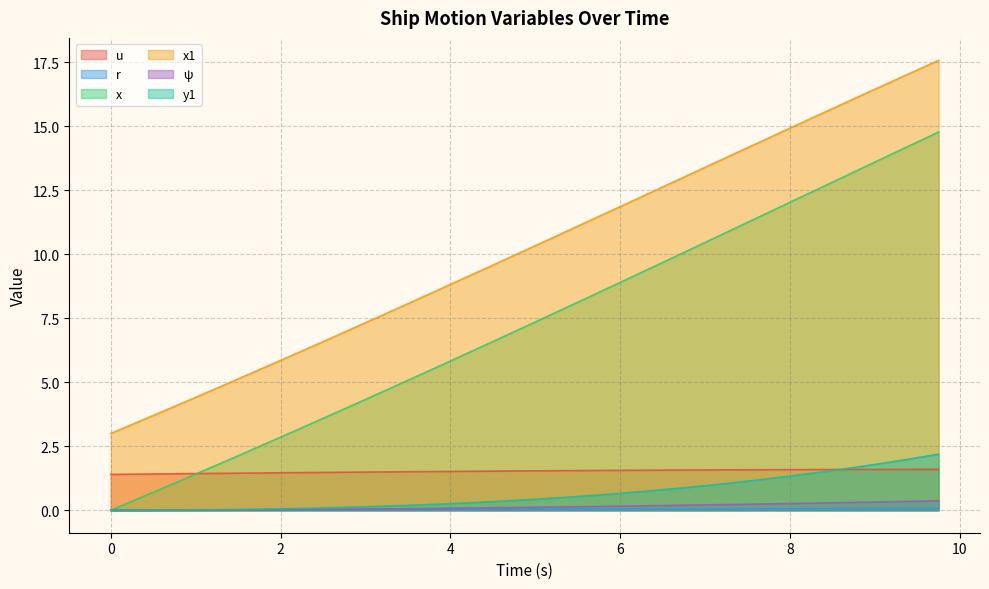

How many values in the y1 series exceed 0?

38